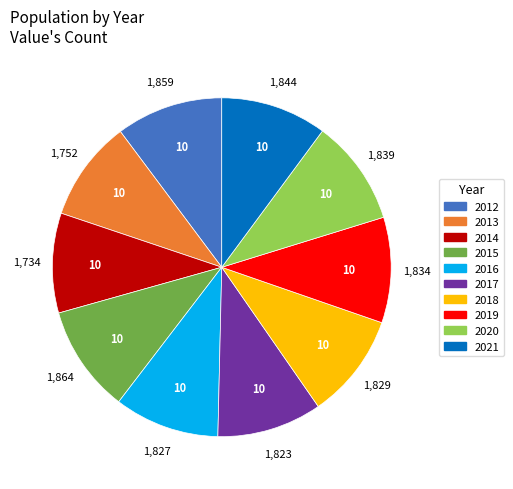

Is there a majority slice in this chart?

No